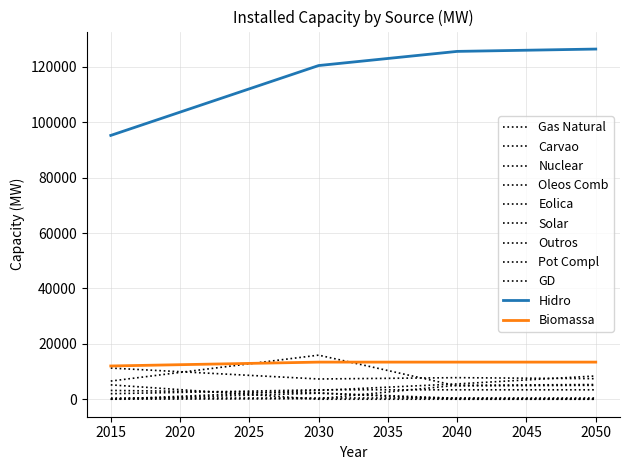

Does the chart have visible grid lines?

Yes